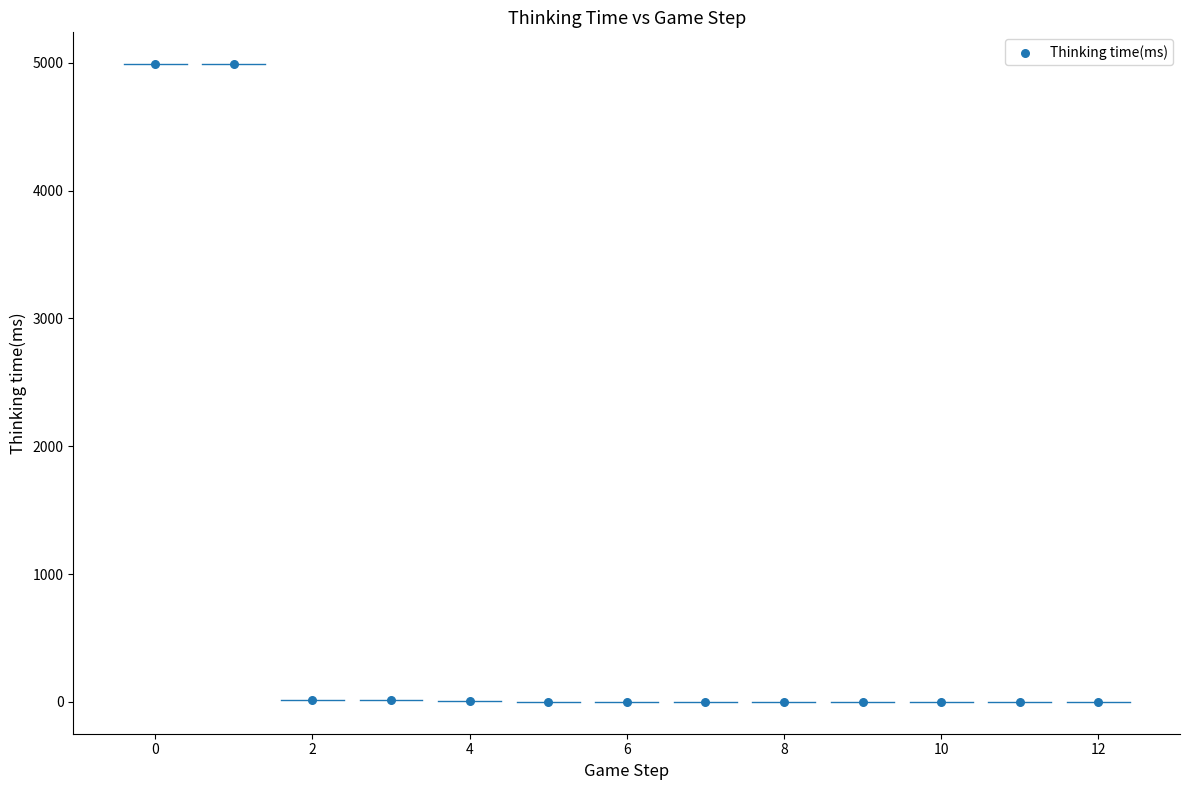

What is the range of Y values (max minus min)?

4989